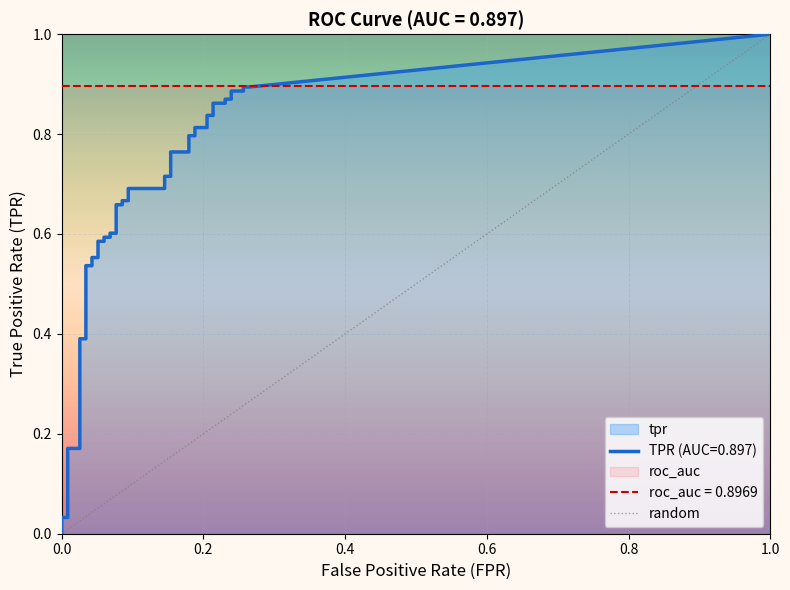

True or false: the data shows 1 at 1.0.

False